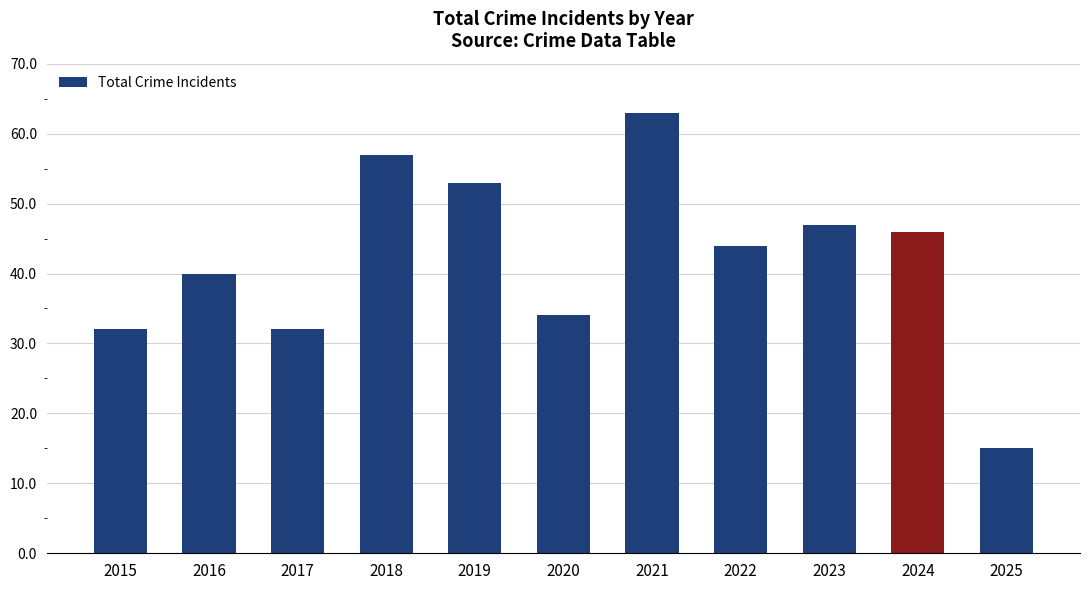

How many values are below 44?

5